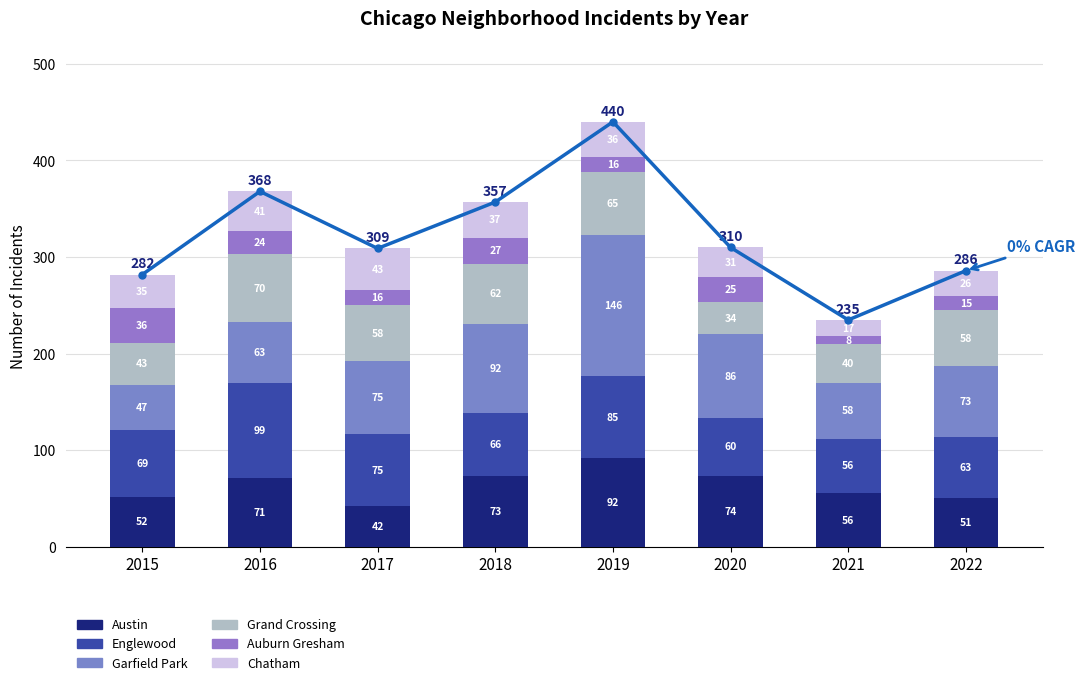

How many data points in Chatham are above 36?

3